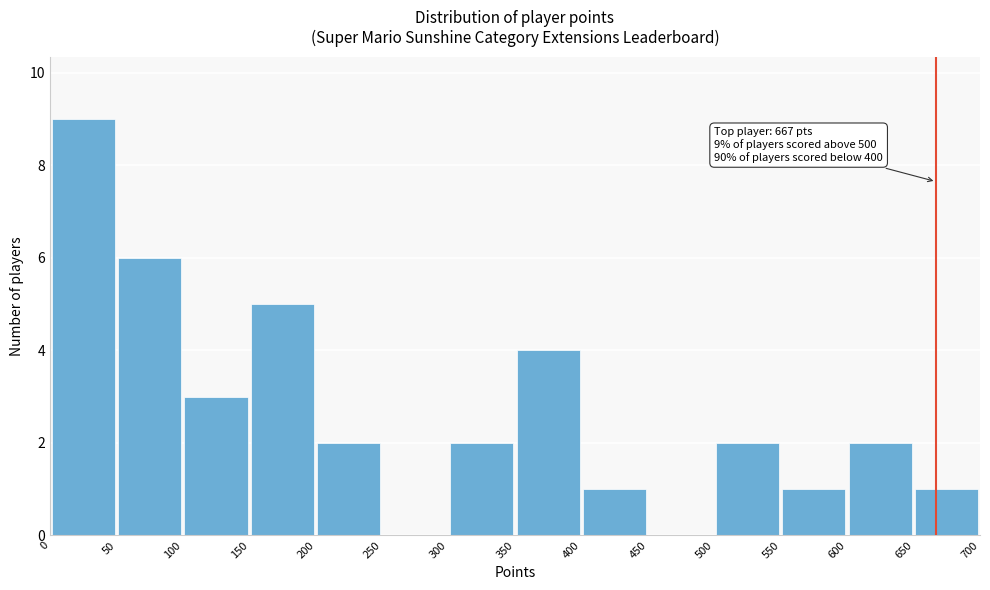

Which range on the x-axis has the tallest bar?

0 to 50